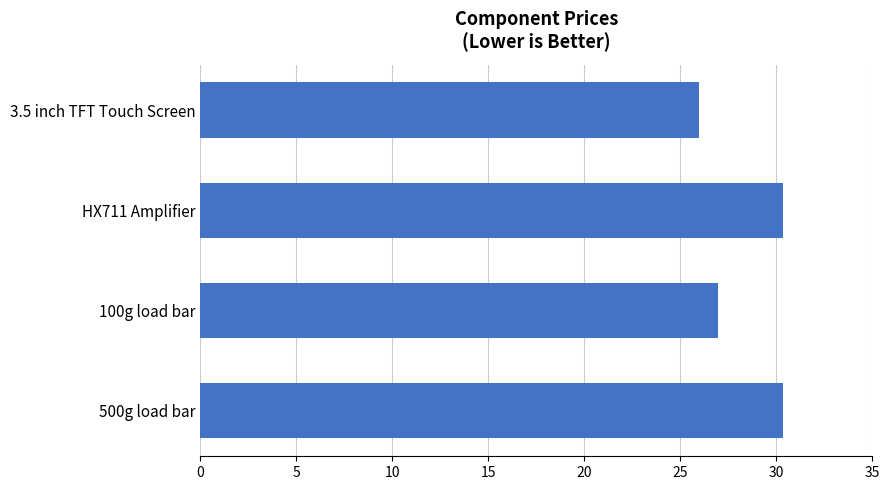

At which label is the value closest to 28?

100g load bar